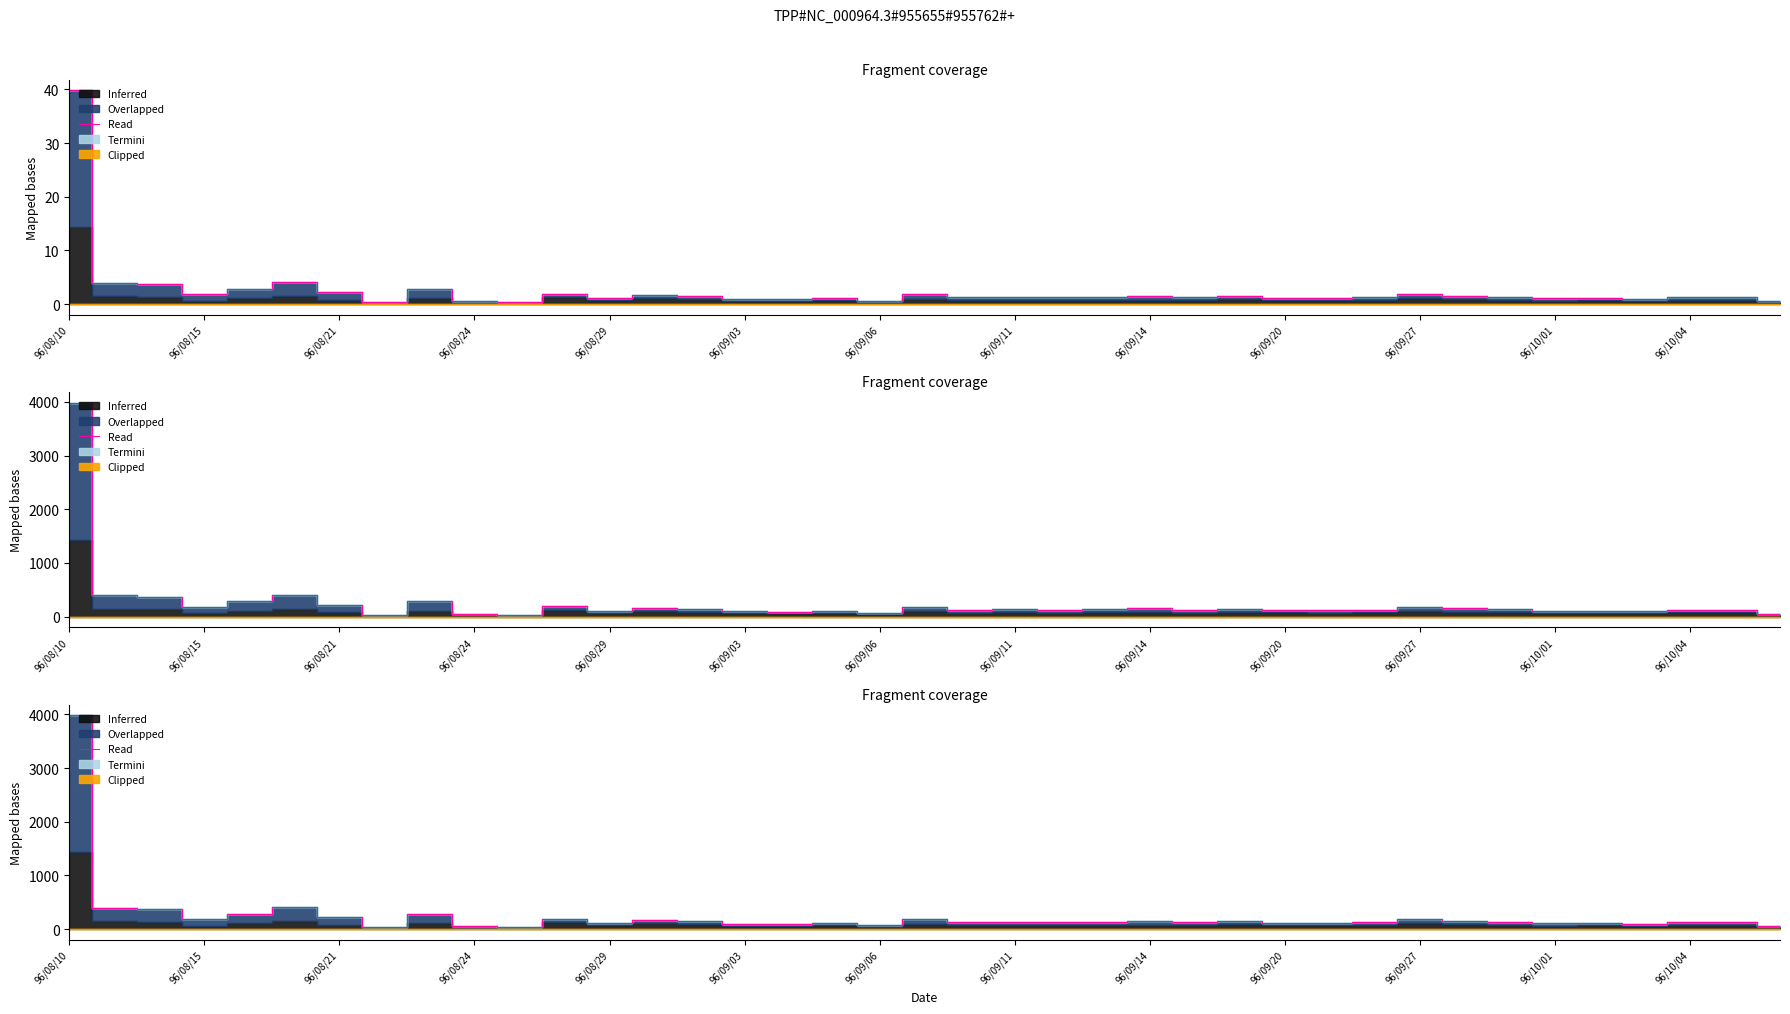

True or false: the data shows 119.8 at 96/09/20.

True